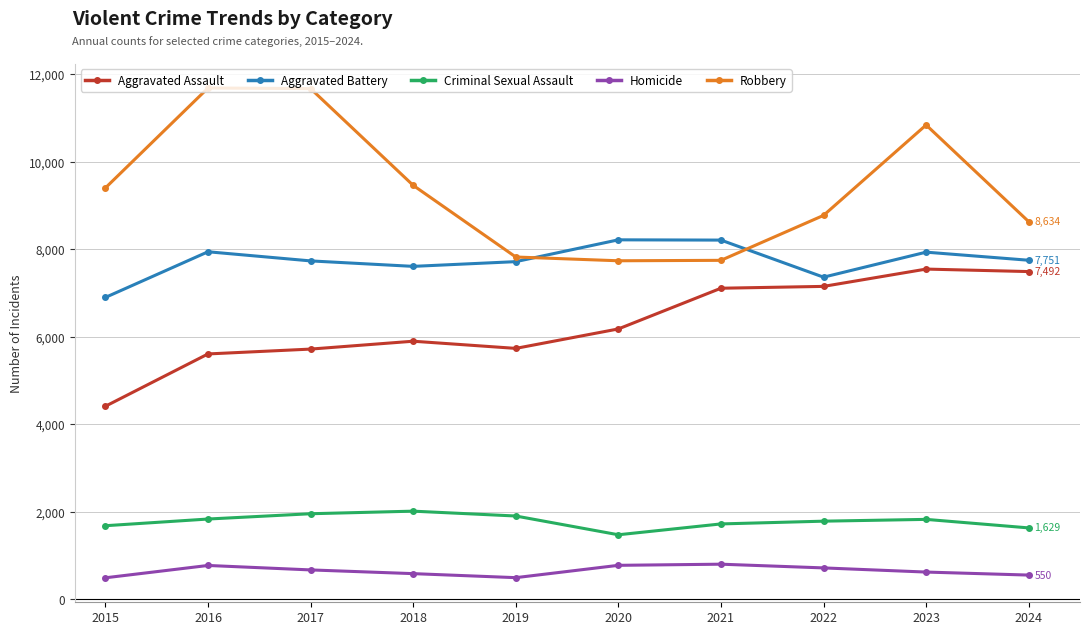

Which series changed the most between 2017 and 2024?

Robbery